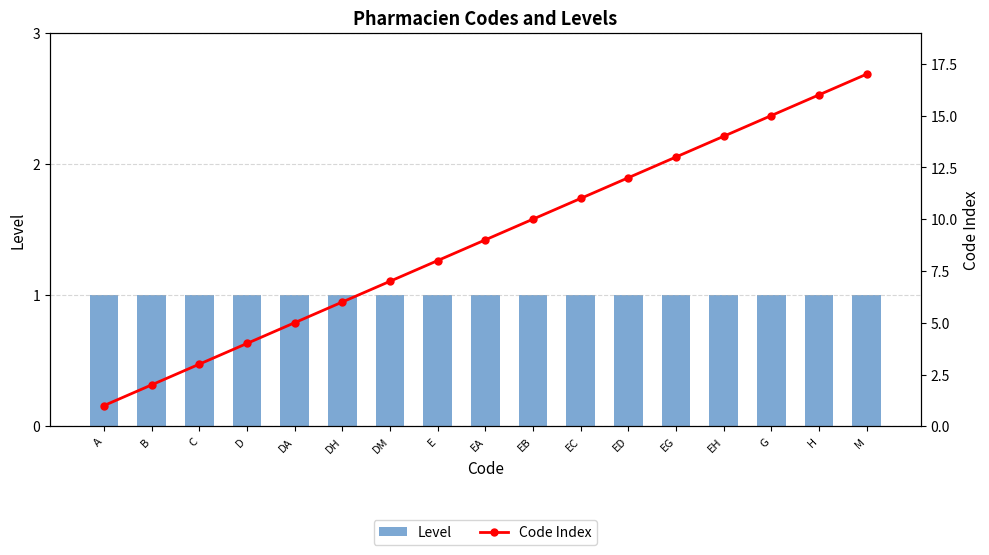

What is the spread (max minus min) of values at B?

1